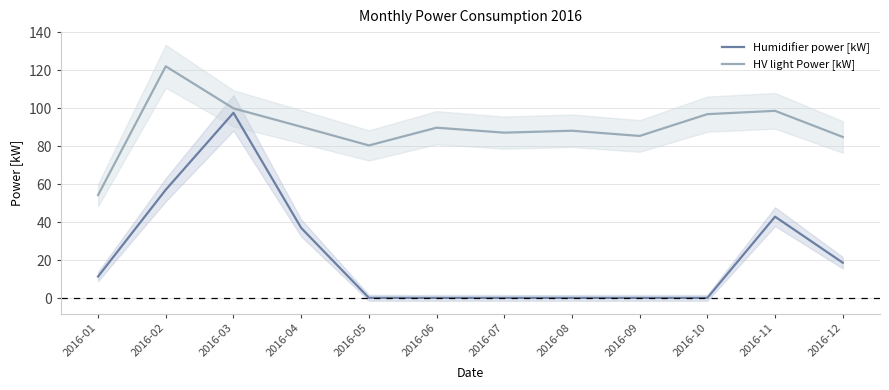

Rank the series by their average value, from lowest to highest.

Humidifier power [kW], HV light Power [kW]